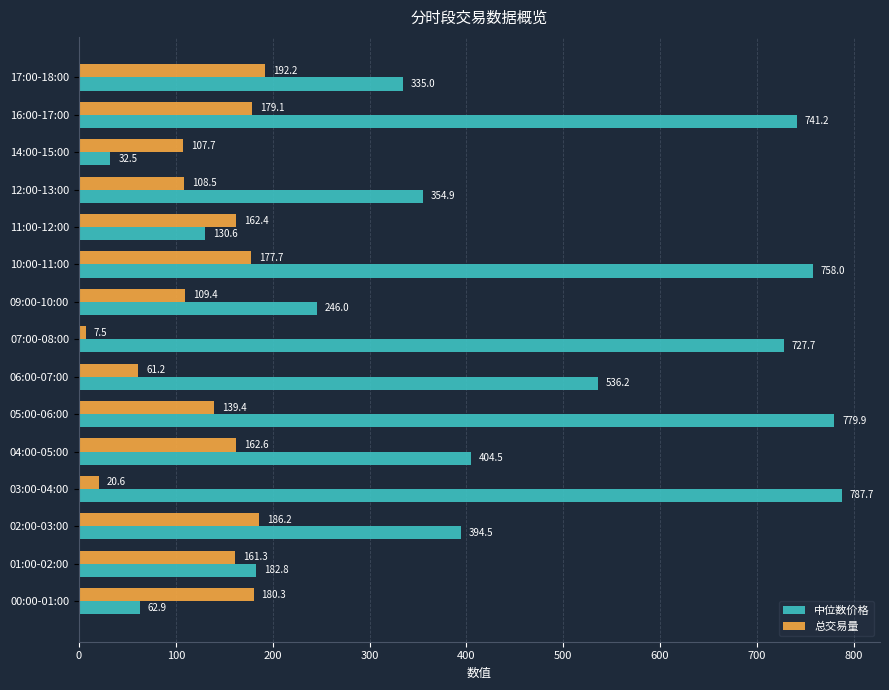

Which series has the widest spread of values?

中位数价格